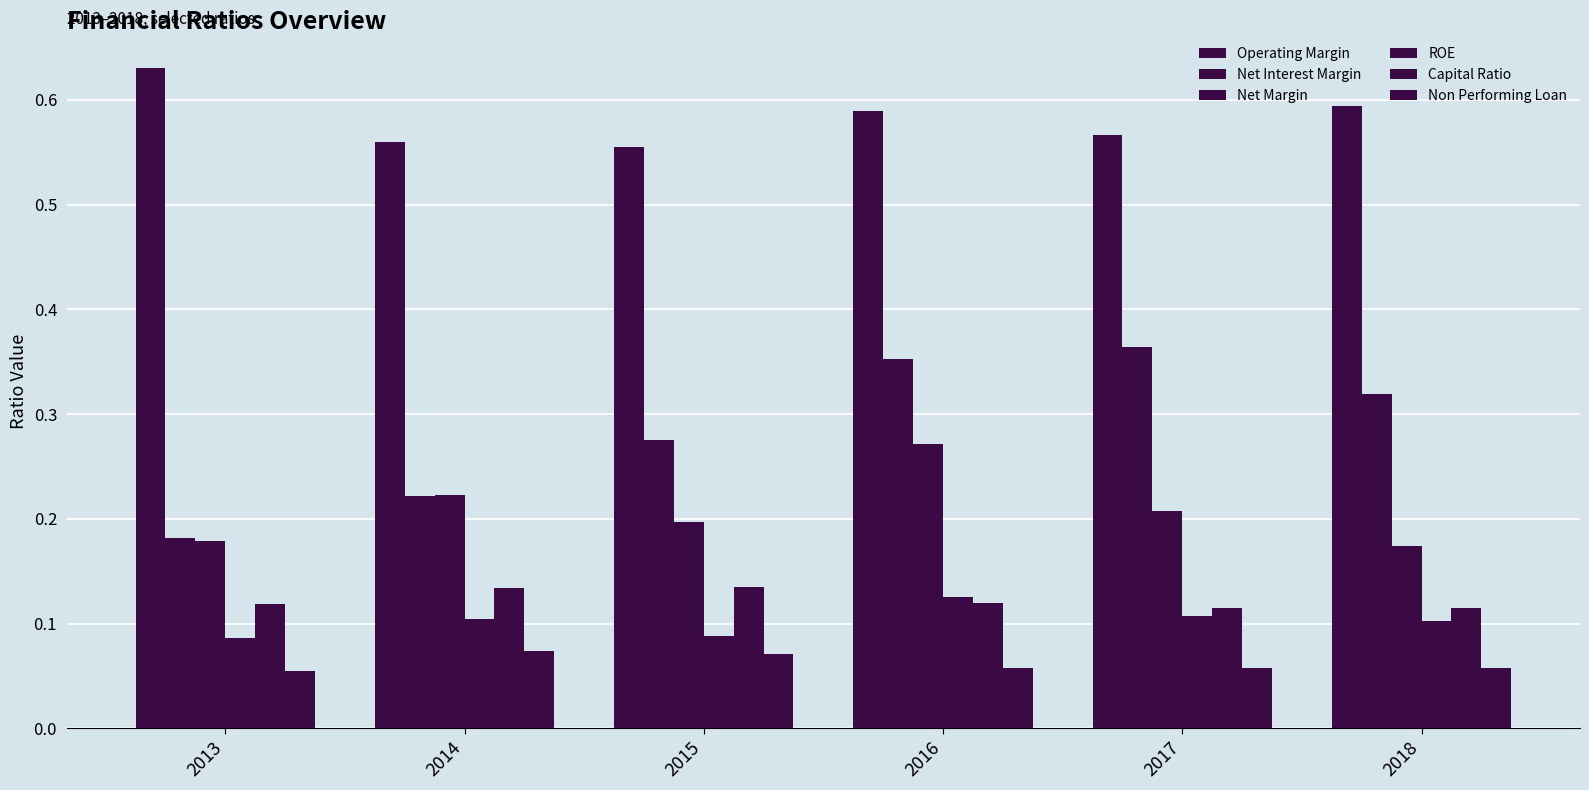

What is the value of the Non Performing Loan bar at the 5th from the left?

0.1